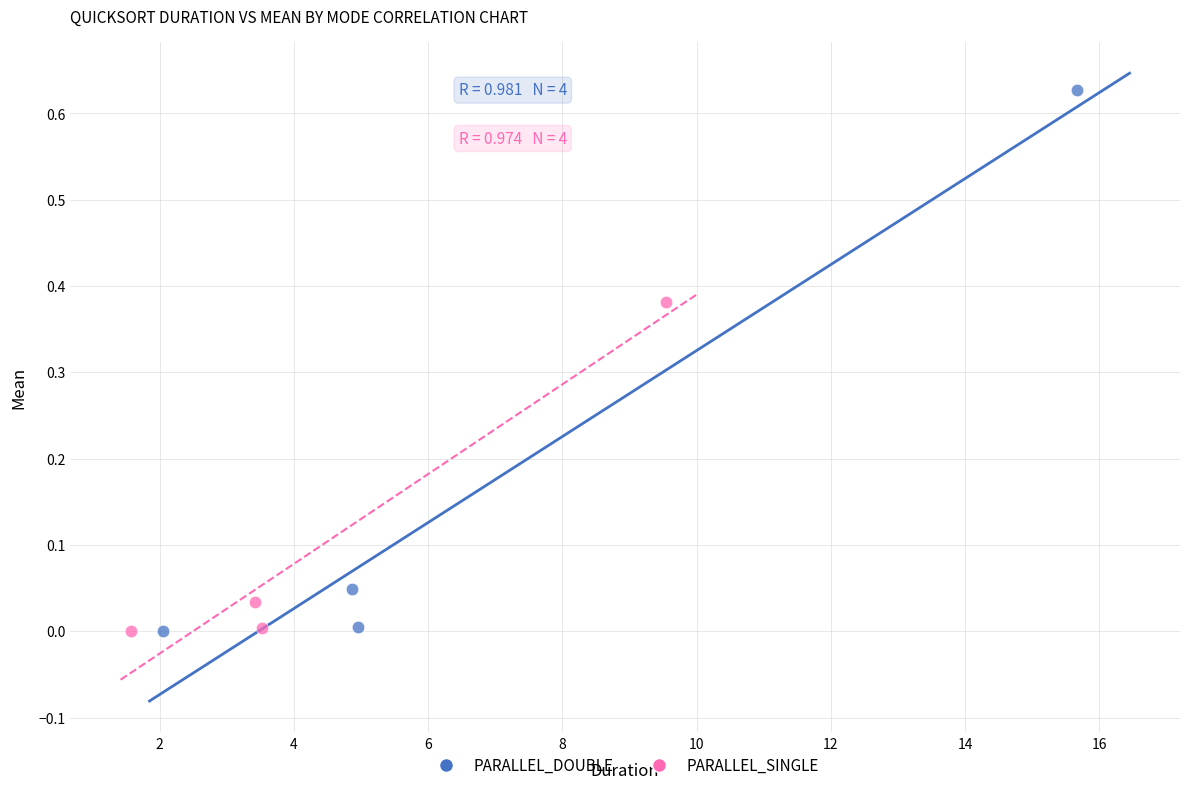

Which series has the widest spread of Y values?

PARALLEL_DOUBLE